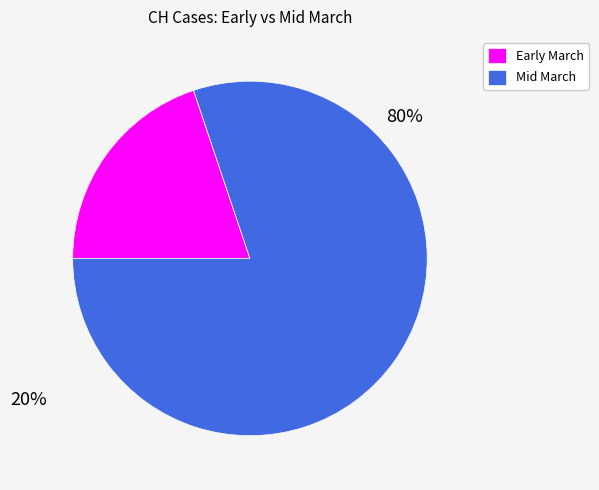

Does any single category account for the majority?

Yes